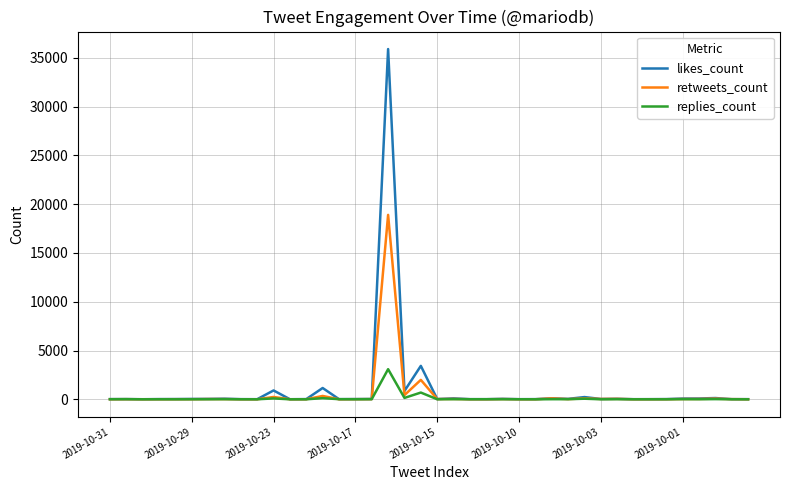

What is the maximum value shown in the chart?

35885